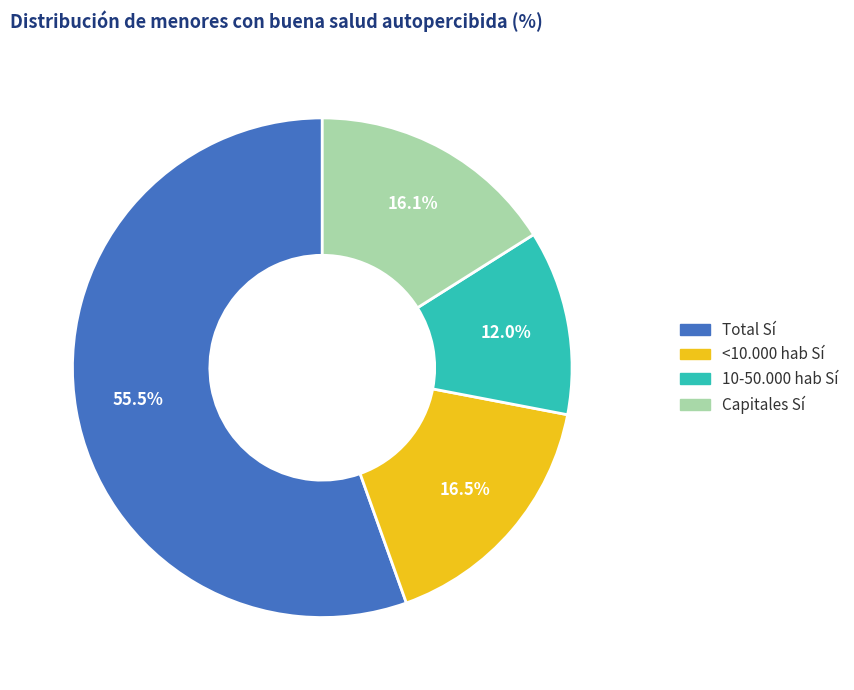

Is there a majority slice in this chart?

Yes